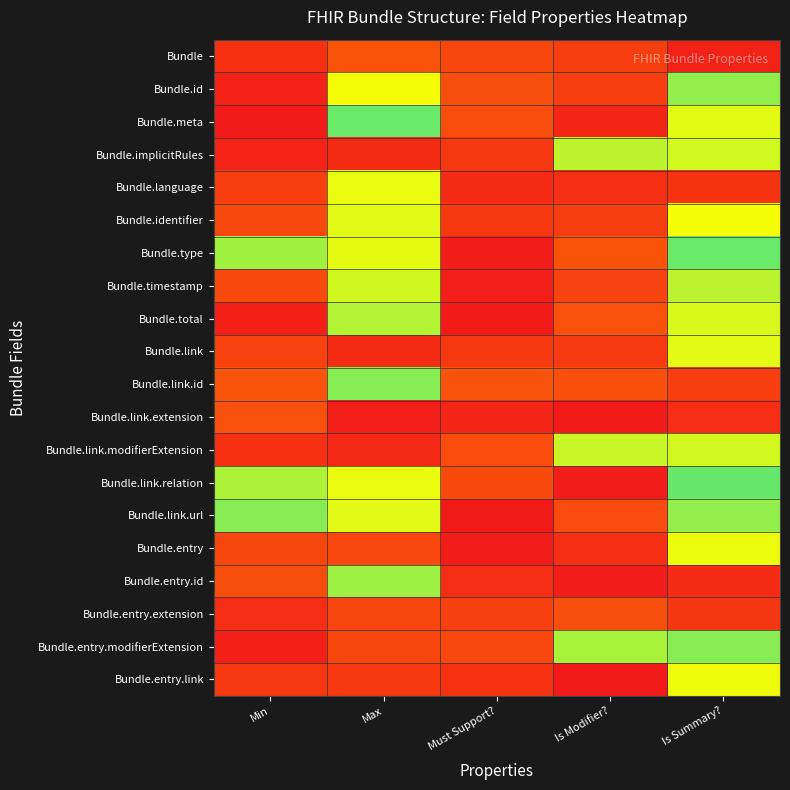

Reading left to right, transcribe all the data shown in this chart.

Bundle: Min=0.1	Max=0.3	Must Support?=0.2	Is Modifier?=0.2	Is Summary?=0.0
Bundle.id: Min=0.0	Max=1.0	Must Support?=0.3	Is Modifier?=0.2	Is Summary?=1.2
Bundle.meta: Min=0.0	Max=1.3	Must Support?=0.2	Is Modifier?=0.1	Is Summary?=1.1
Bundle.implicitRules: Min=0.1	Max=0.1	Must Support?=0.2	Is Modifier?=1.1	Is Summary?=1.1
Bundle.language: Min=0.2	Max=1.0	Must Support?=0.1	Is Modifier?=0.1	Is Summary?=0.1
Bundle.identifier: Min=0.2	Max=1.1	Must Support?=0.2	Is Modifier?=0.2	Is Summary?=1.0
Bundle.type: Min=1.2	Max=1.1	Must Support?=0.0	Is Modifier?=0.3	Is Summary?=1.3
Bundle.timestamp: Min=0.2	Max=1.1	Must Support?=0.0	Is Modifier?=0.2	Is Summary?=1.1
Bundle.total: Min=0.0	Max=1.1	Must Support?=0.0	Is Modifier?=0.3	Is Summary?=1.1
Bundle.link: Min=0.2	Max=0.1	Must Support?=0.2	Is Modifier?=0.2	Is Summary?=1.1
Bundle.link.id: Min=0.3	Max=1.2	Must Support?=0.3	Is Modifier?=0.3	Is Summary?=0.2
Bundle.link.extension: Min=0.3	Max=0.0	Must Support?=0.1	Is Modifier?=0.0	Is Summary?=0.1
Bundle.link.modifierExtension: Min=0.1	Max=0.1	Must Support?=0.2	Is Modifier?=1.1	Is Summary?=1.1
Bundle.link.relation: Min=1.2	Max=1.0	Must Support?=0.2	Is Modifier?=0.0	Is Summary?=1.3
Bundle.link.url: Min=1.2	Max=1.1	Must Support?=0.0	Is Modifier?=0.2	Is Summary?=1.2
Bundle.entry: Min=0.2	Max=0.2	Must Support?=0.0	Is Modifier?=0.1	Is Summary?=1.0
Bundle.entry.id: Min=0.3	Max=1.2	Must Support?=0.1	Is Modifier?=0.0	Is Summary?=0.1
Bundle.entry.extension: Min=0.1	Max=0.2	Must Support?=0.2	Is Modifier?=0.3	Is Summary?=0.1
Bundle.entry.modifierExtension: Min=0.0	Max=0.2	Must Support?=0.2	Is Modifier?=1.2	Is Summary?=1.2
Bundle.entry.link: Min=0.1	Max=0.2	Must Support?=0.1	Is Modifier?=0.0	Is Summary?=1.0